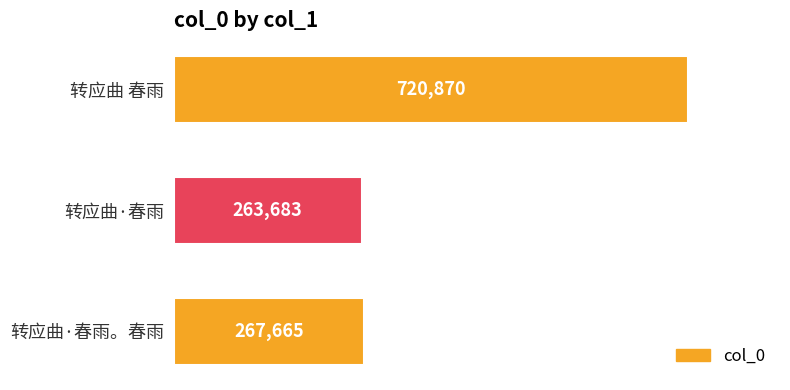

Reading top to bottom, extract all data points from this chart.

转应曲 春雨=720870	转应曲·春雨=263683	转应曲·春雨。春雨=267665